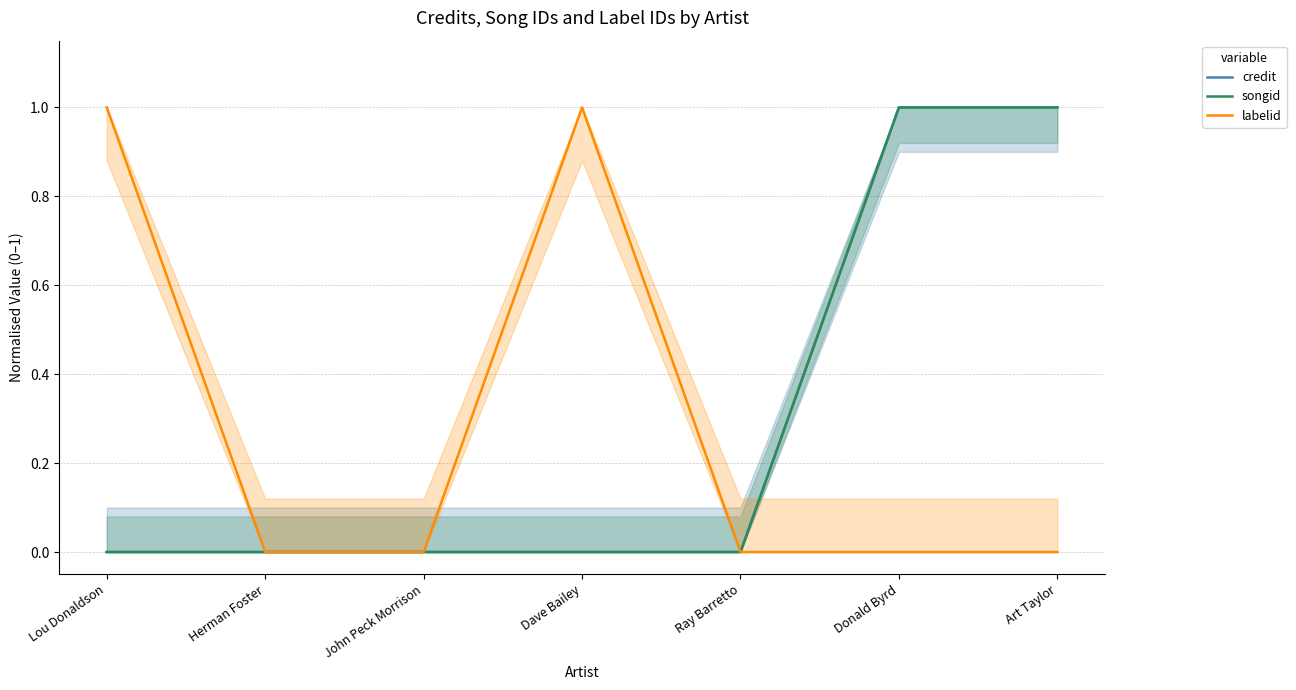

Between Herman Foster and Ray Barretto, which is larger?

Herman Foster